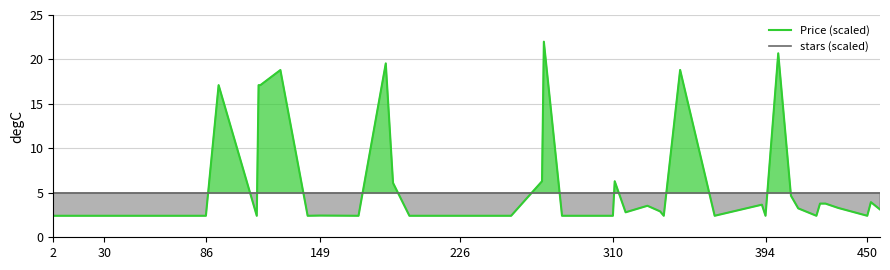

What is the value of the Price (scaled) point at the 8th from the left?

17.1